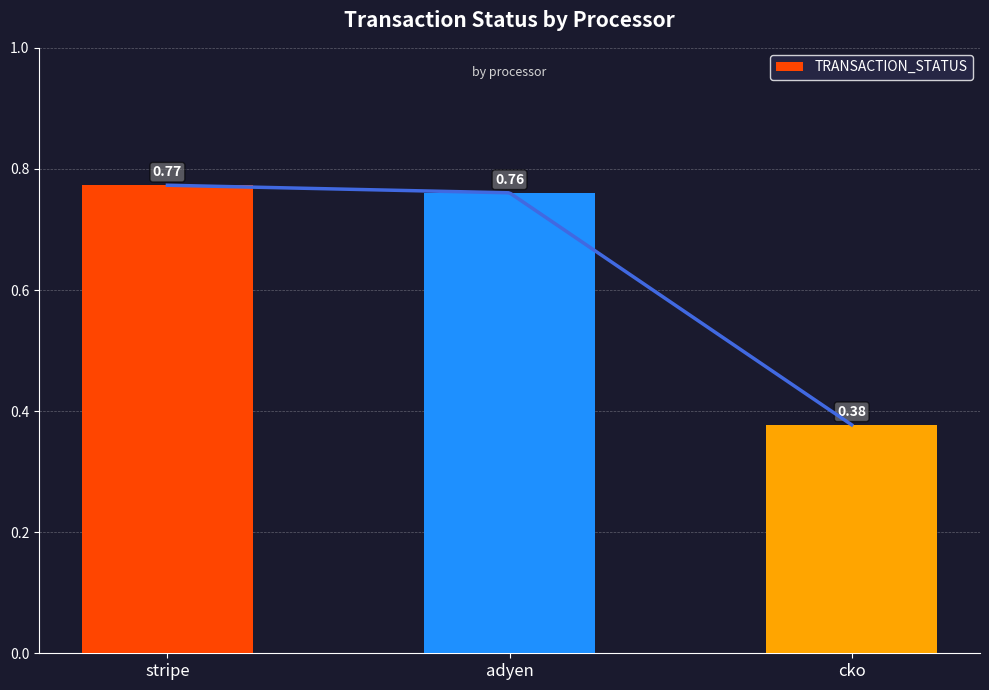

Reading left to right, list all the values displayed in this chart.

0.8	0.8	0.4